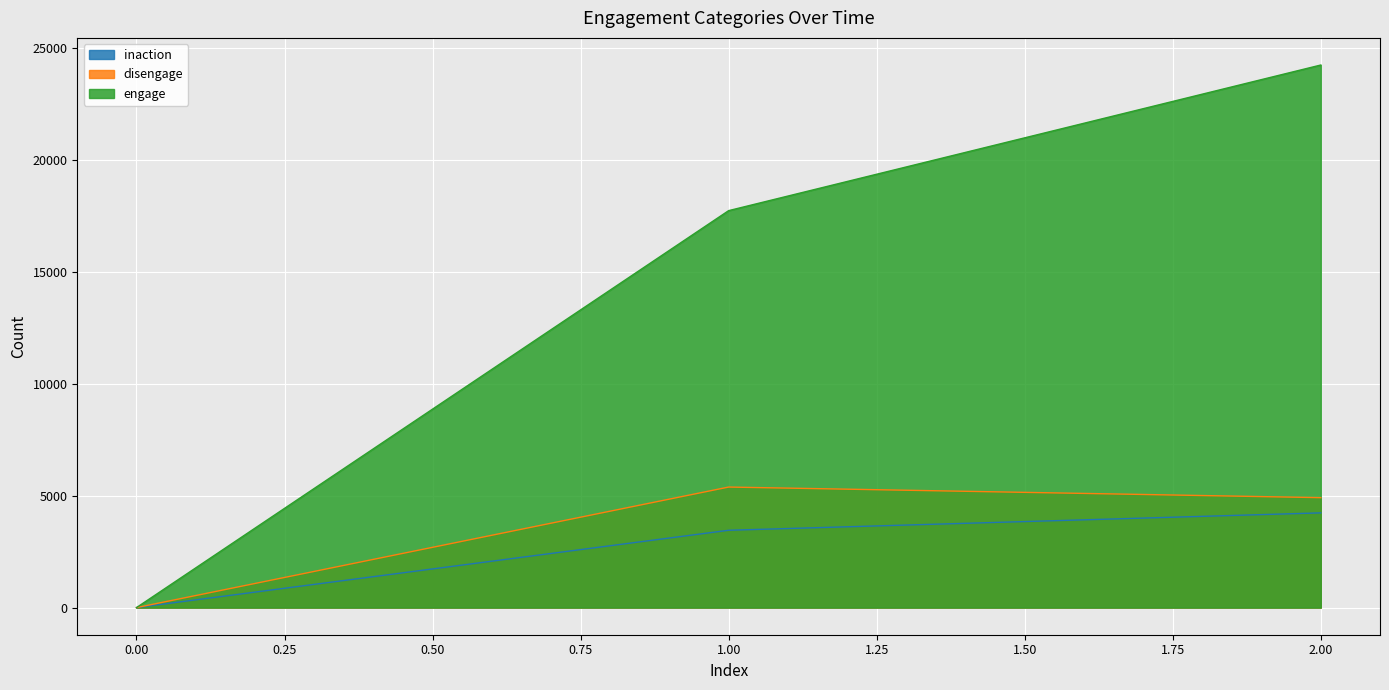

What is the difference between the disengage values at 0.00 and 1.00?

5389